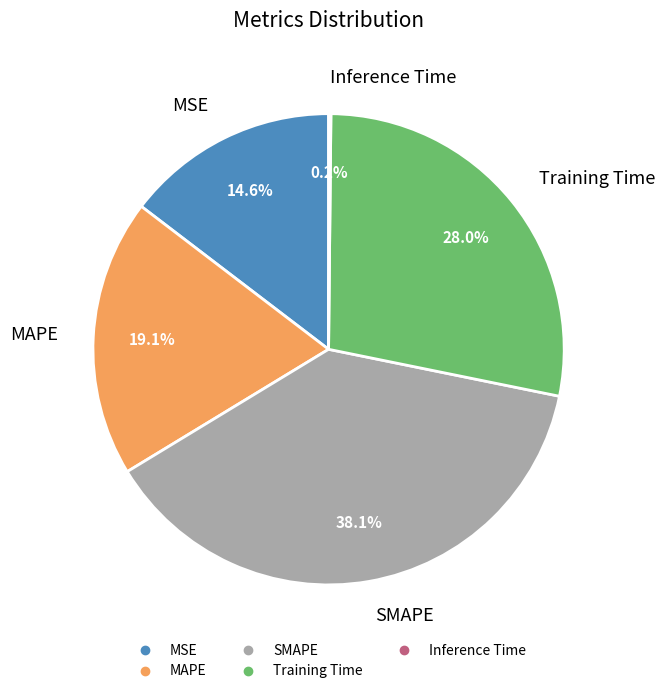

Between Training Time and MAPE, which is larger?

Training Time